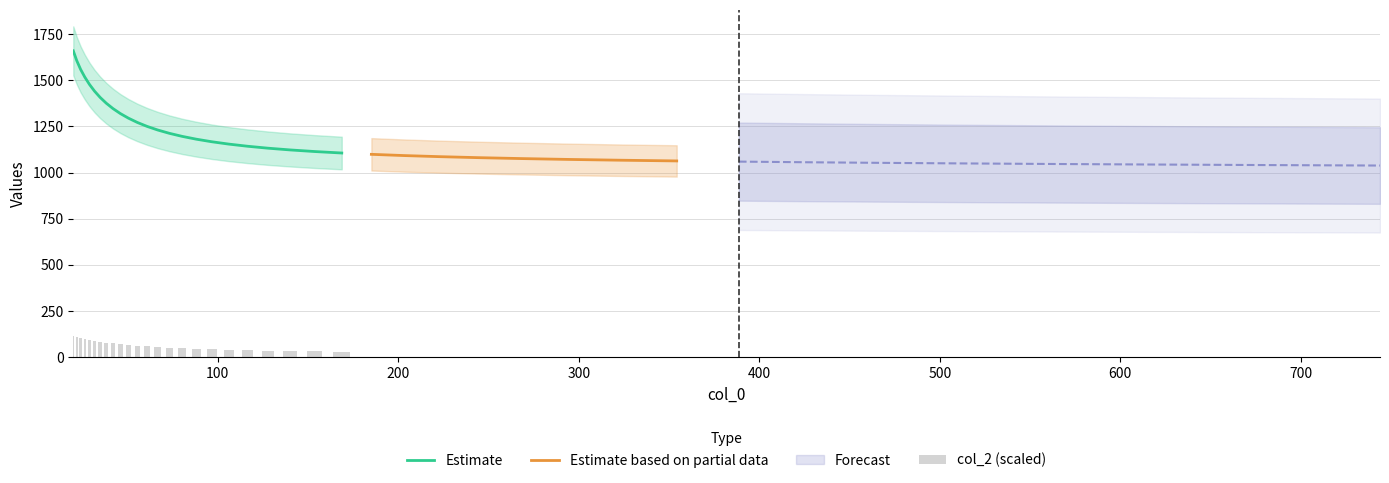

What is the maximum value for Estimate?

1660.2